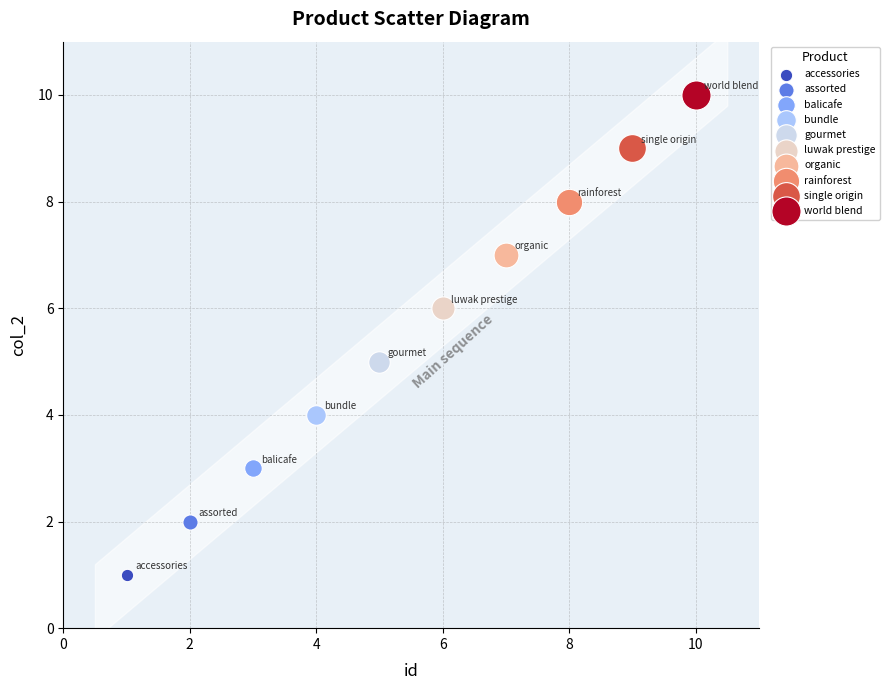

What are all the series names shown in the legend?

accessories, assorted, balicafe, bundle, gourmet, luwak prestige, organic, rainforest, single origin, world blend